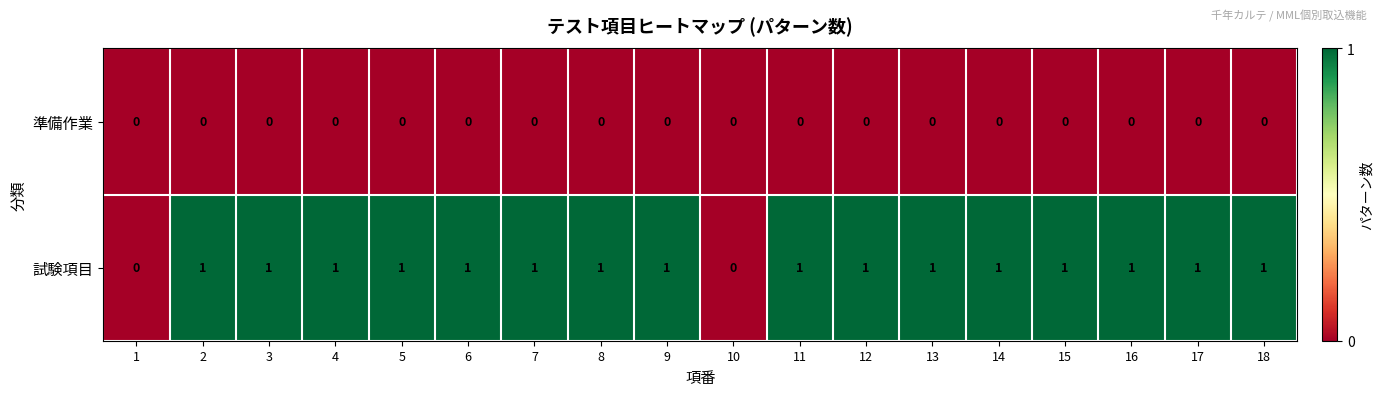

Is the value of 準備作業 at 10 greater than the value of 試験項目 at 16?

No